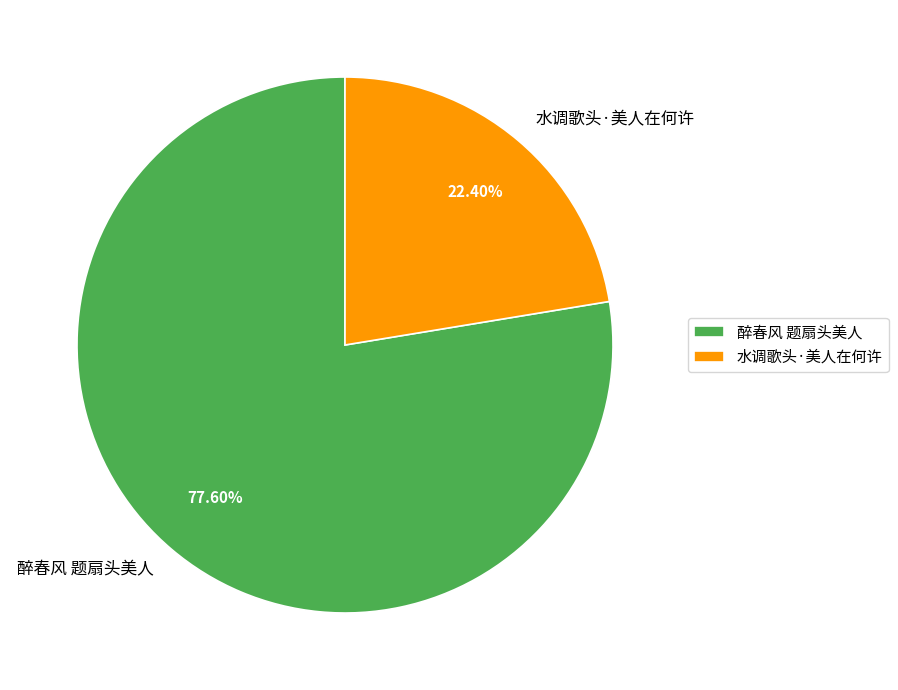

Does any single category account for the majority?

Yes